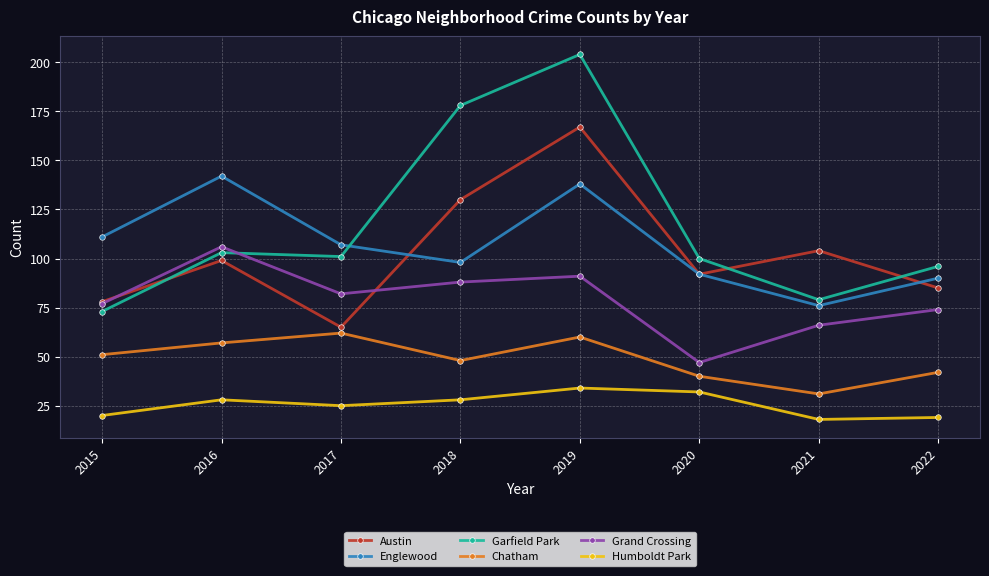

Count the number of categories in the chart.

8